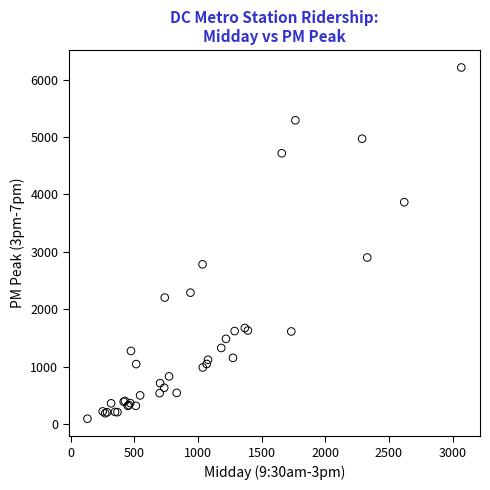

What Y value in the scatter plot is closest to 3152?

2902